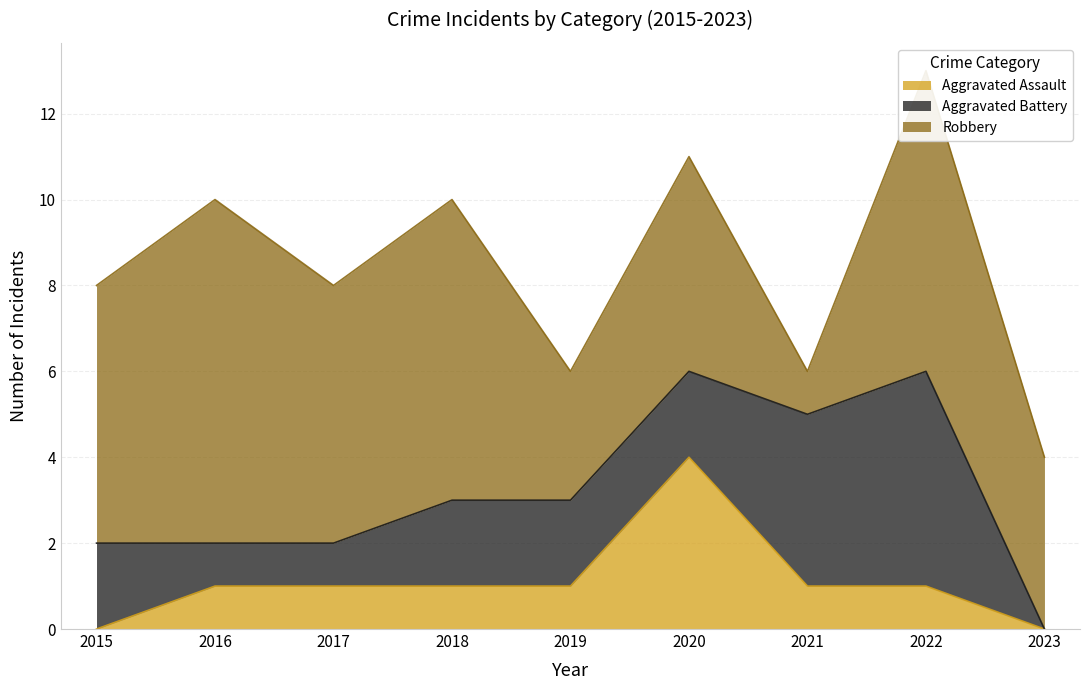

At which label does Robbery reach its minimum?

2021